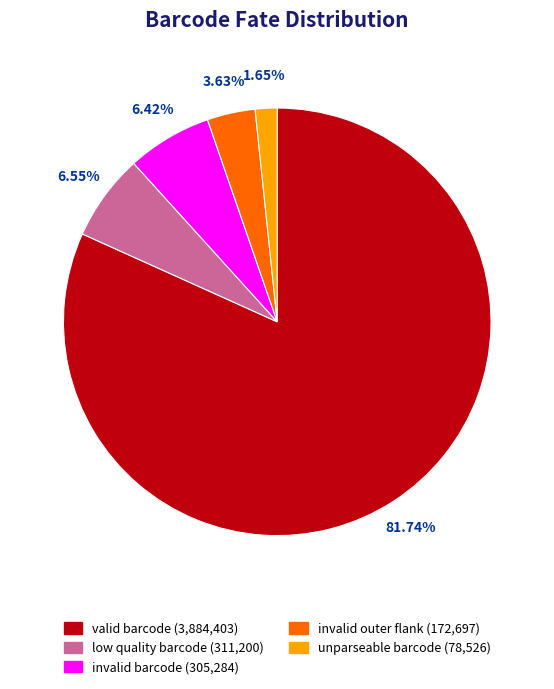

Which slice is the largest?

valid barcode